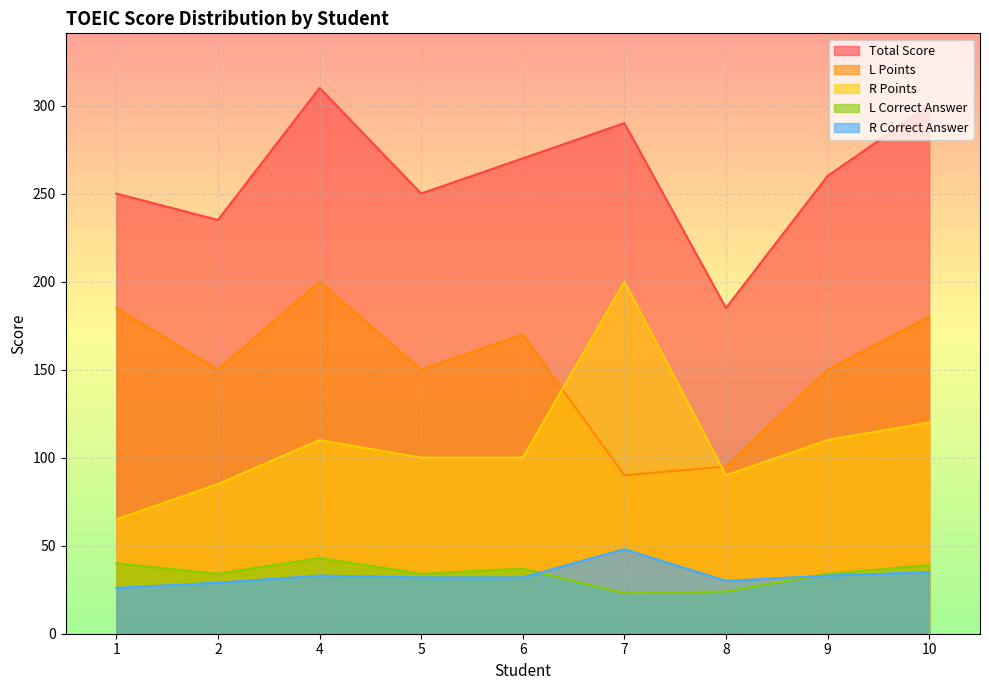

What is the difference between the maximum and second lowest values in the L Correct Answer series?

19